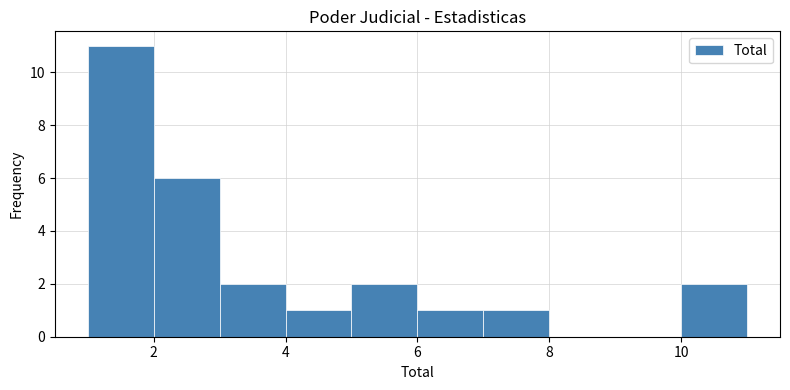

Which range on the x-axis has the tallest bar?

1 to 2